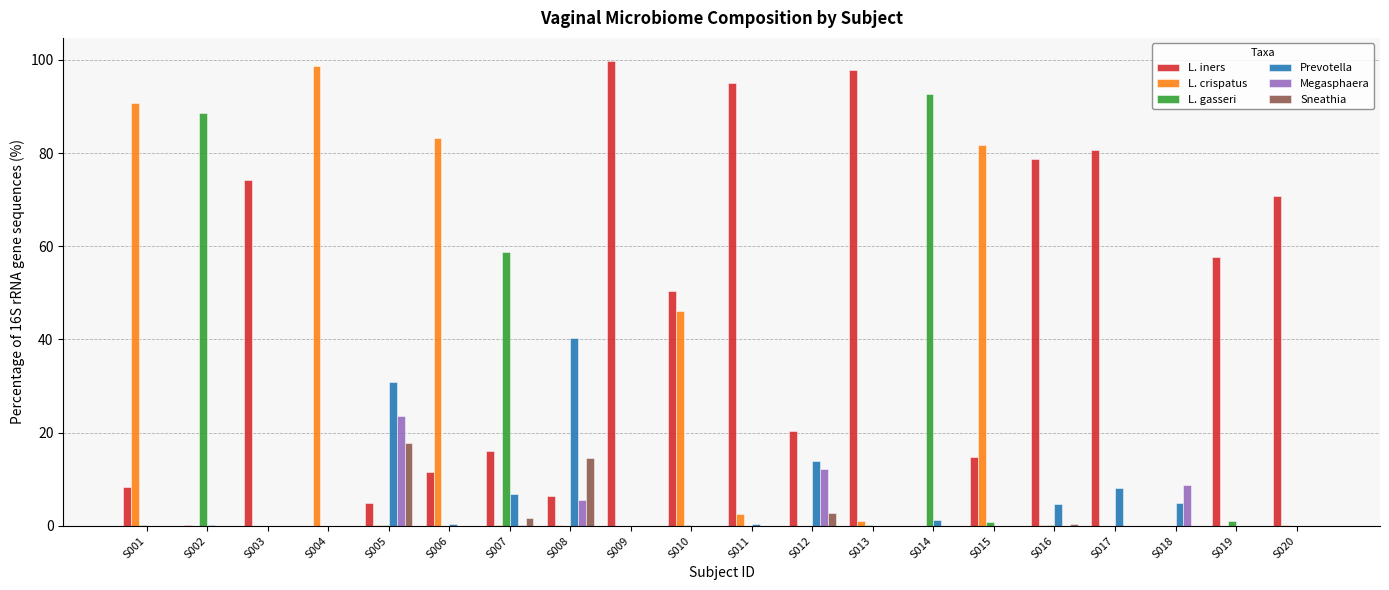

How many groups of bars are there?

20